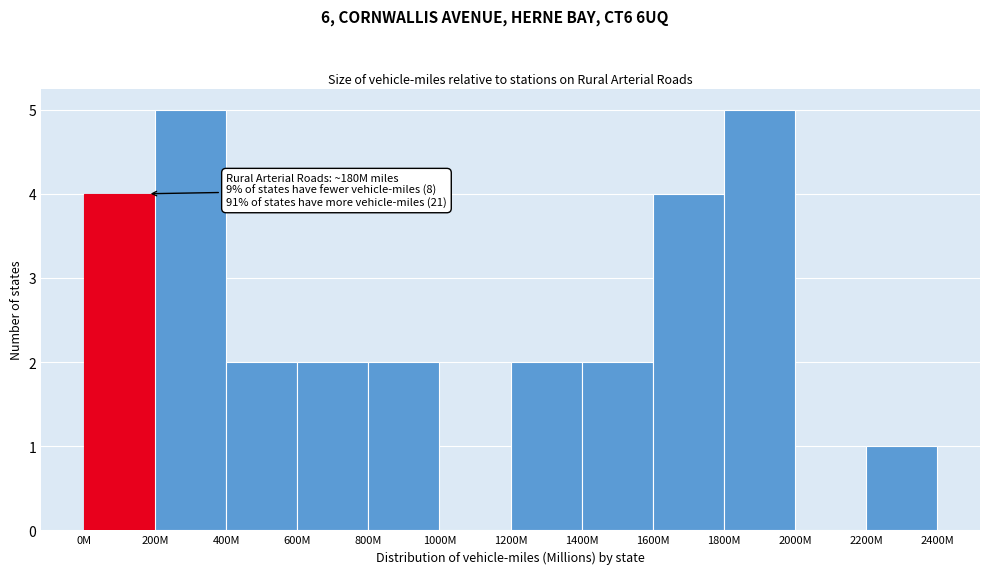

Reading right to left, list all the values displayed in this chart.

2200M=1	2000M=0	1800M=5	1600M=4	1400M=2	1200M=2	1000M=0	800M=2	600M=2	400M=2	200M=5	0M=4